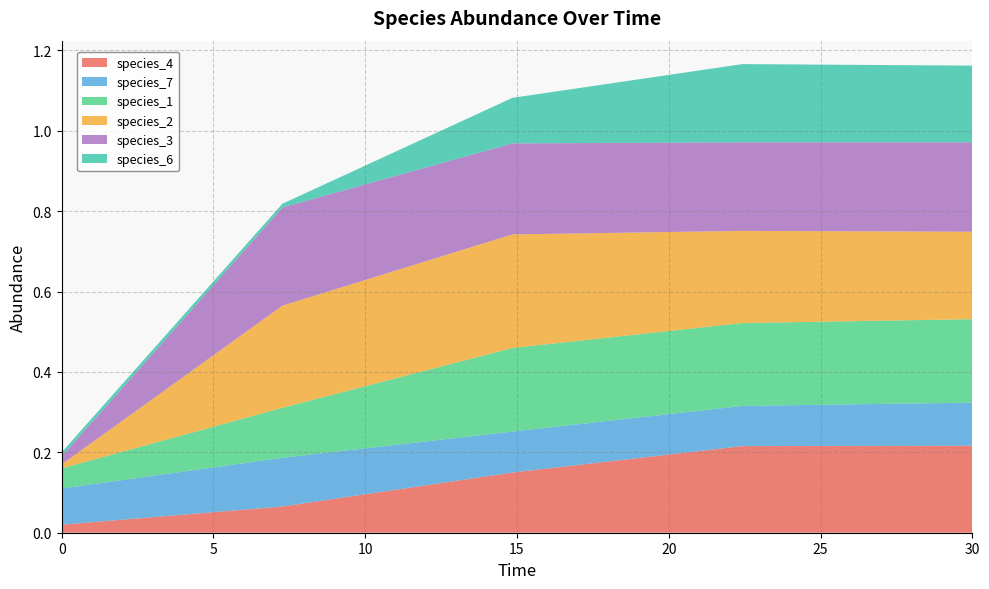

Reading left to right, extract all data points from this chart.

species_4: 0.0=0.0	7.272727272727273=0.1	14.84848484848485=0.1	22.424242424242426=0.2	30.0=0.2
species_7: 0.0=0.1	7.272727272727273=0.1	14.84848484848485=0.1	22.424242424242426=0.1	30.0=0.1
species_1: 0.0=0.1	7.272727272727273=0.1	14.84848484848485=0.2	22.424242424242426=0.2	30.0=0.2
species_2: 0.0=0.0	7.272727272727273=0.3	14.84848484848485=0.3	22.424242424242426=0.2	30.0=0.2
species_3: 0.0=0.0	7.272727272727273=0.2	14.84848484848485=0.2	22.424242424242426=0.2	30.0=0.2
species_6: 0.0=0.0	7.272727272727273=0.0	14.84848484848485=0.1	22.424242424242426=0.2	30.0=0.2